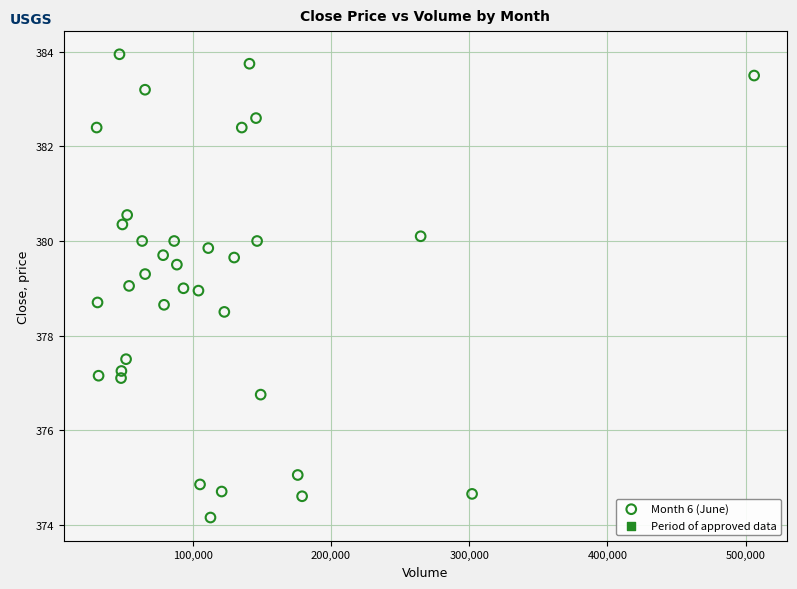

What is the range of Y values (max minus min)?

9.8